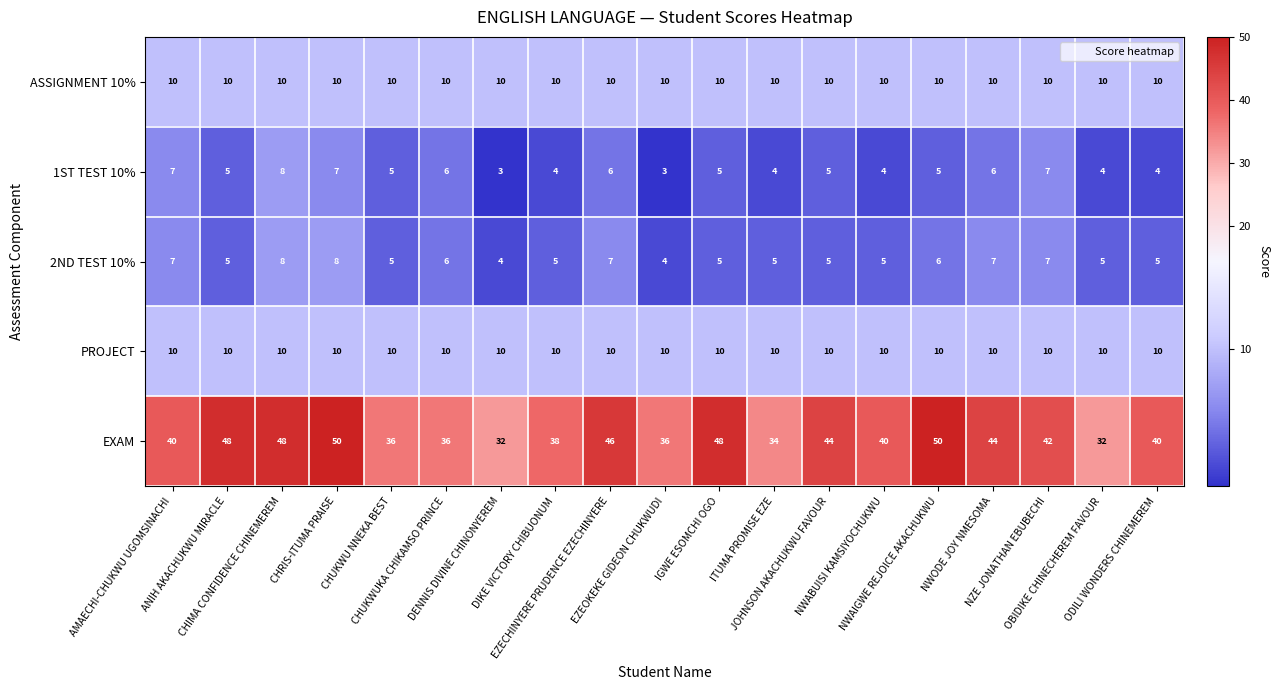

Which series has the largest total across all categories?

EXAM